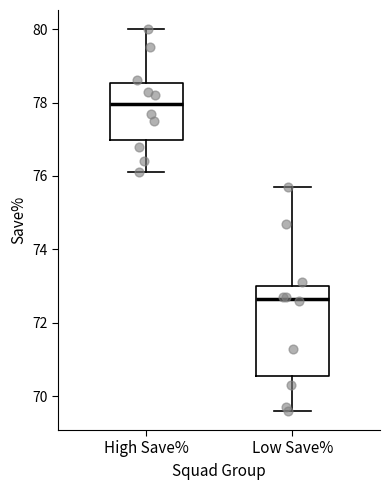

Reading left to right, read every box against the y-axis: the position of its median line, the range the box covers, and the ends of its whiskers. The values are not printed on the chart, so give them approximately, as read against the axis.

High Save%: median 78.0, box 77.0 to 78.6, whiskers 76.2 to 80.0
Low Save%: median 72.6, box 70.6 to 73.0, whiskers 69.6 to 75.8